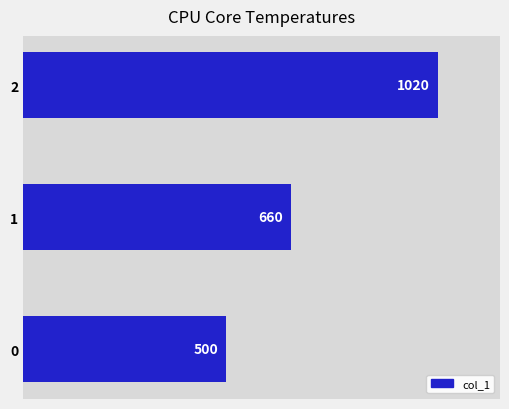

Reading bottom to top, extract all data points from this chart.

0=500	1=660	2=1020